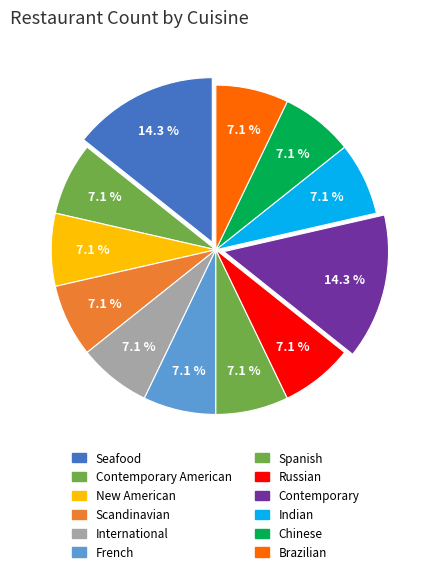

How many slices are in this pie chart?

12